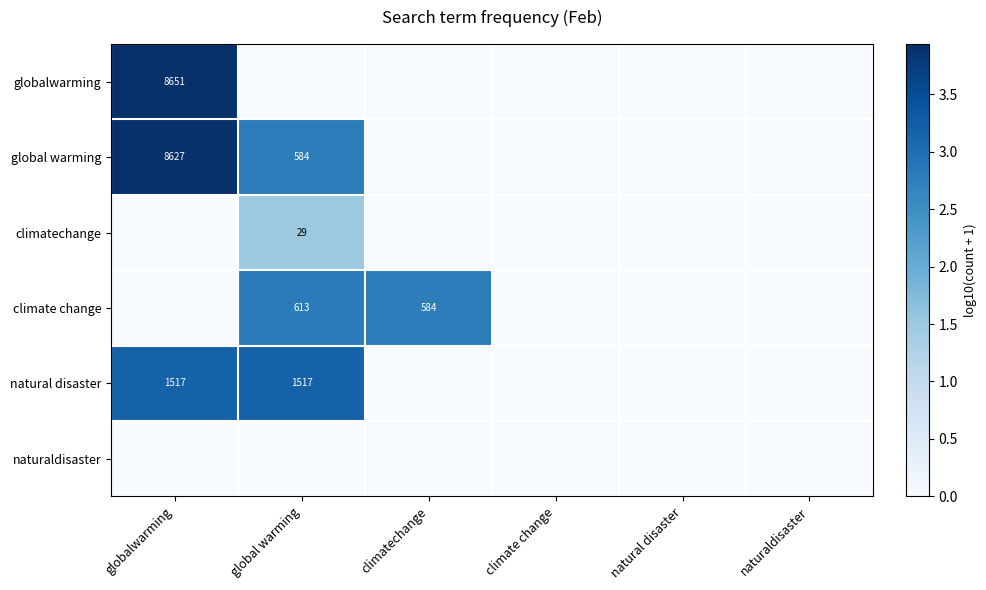

List the labels in order of global warming value, smallest first.

climatechange, climate change, natural disaster, naturaldisaster, global warming, globalwarming